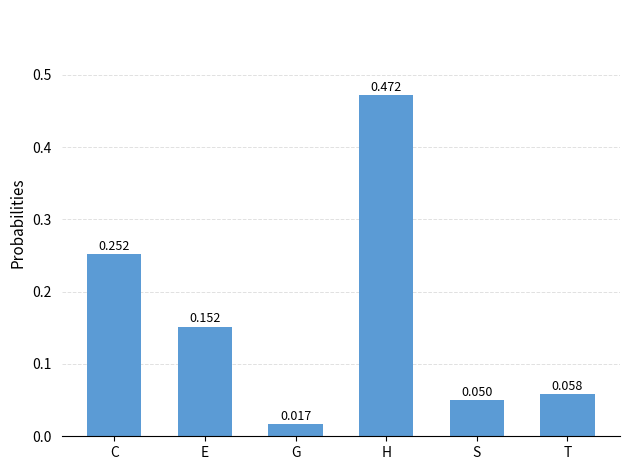

Which category has the highest value across all series?

H